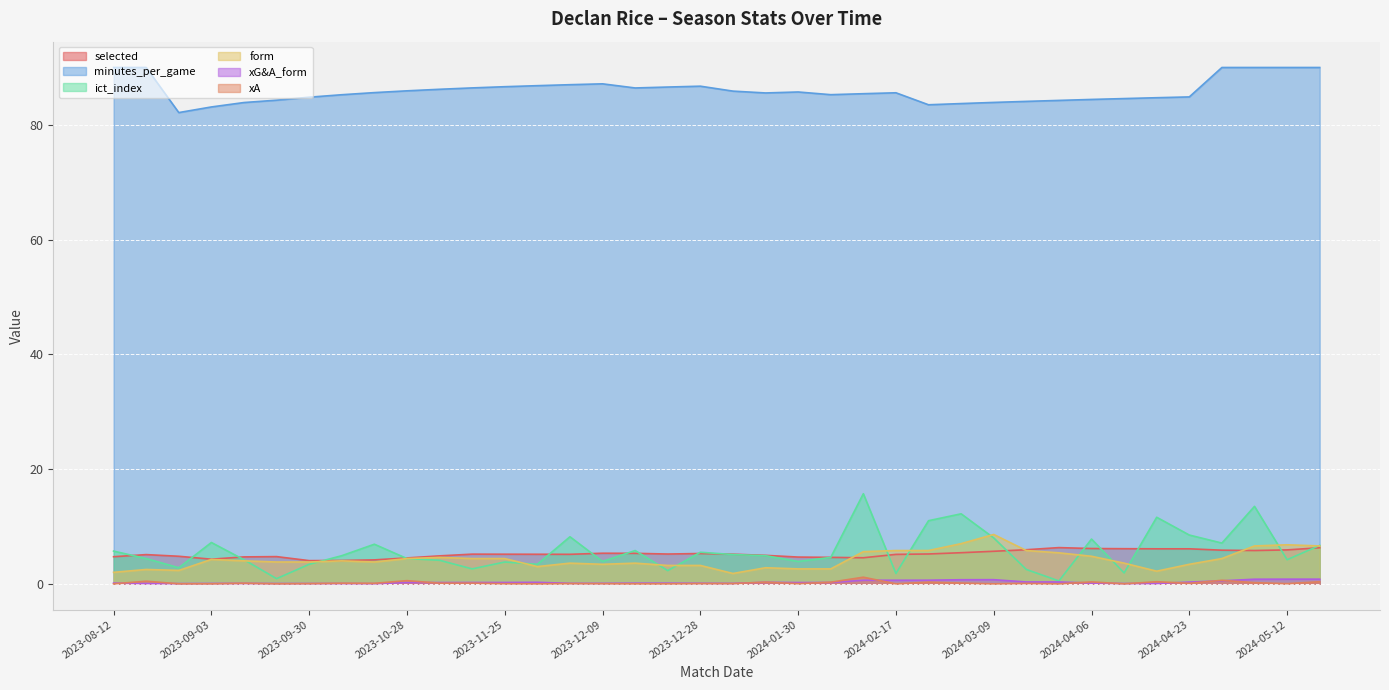

Which category has the highest value across all series?

2023-08-12